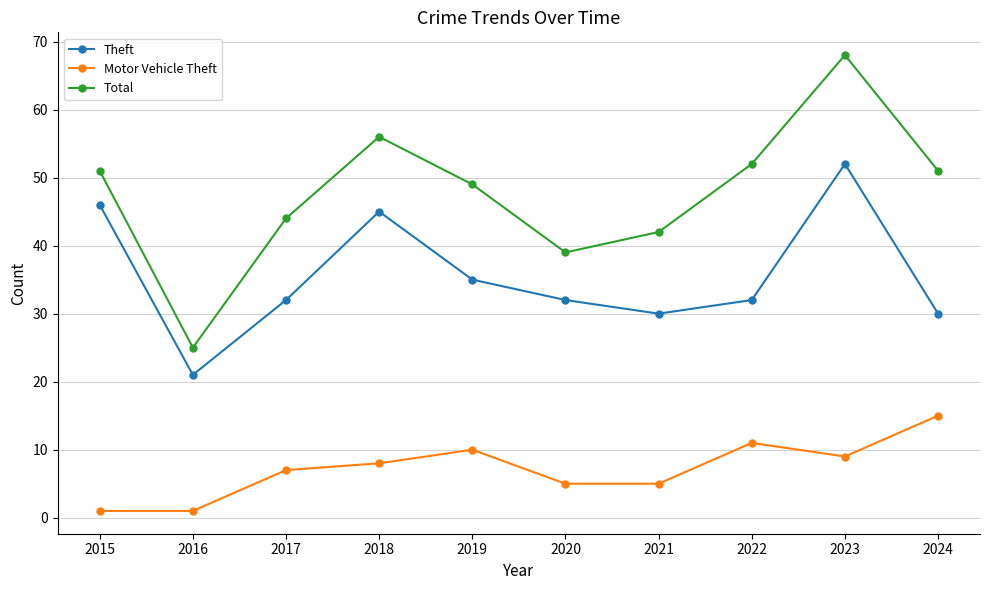

Rank the series by their average value, from highest to lowest.

Total, Theft, Motor Vehicle Theft